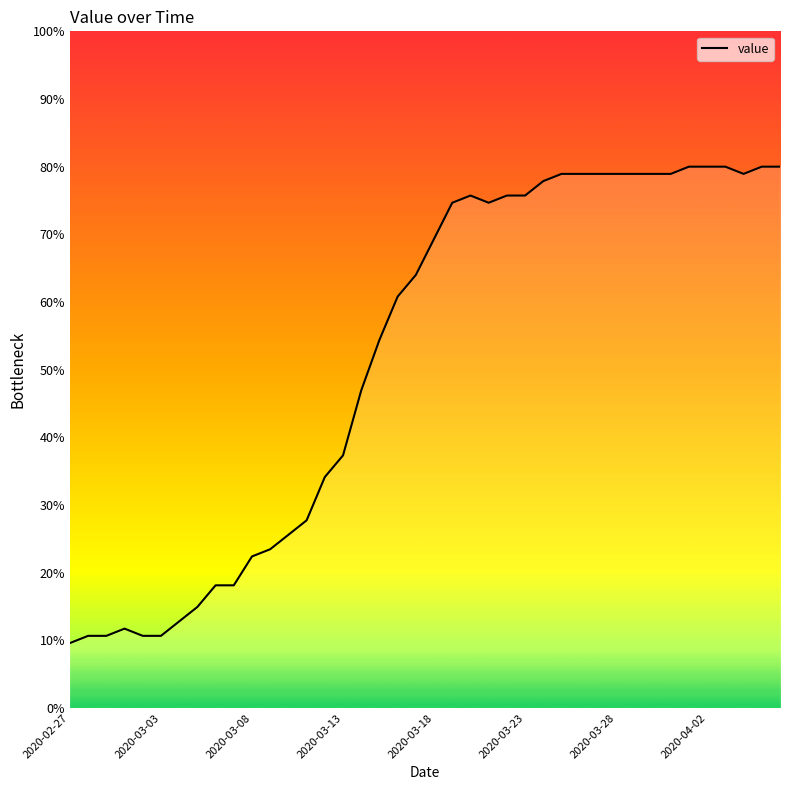

What is the difference between the maximum and minimum values?

70.4